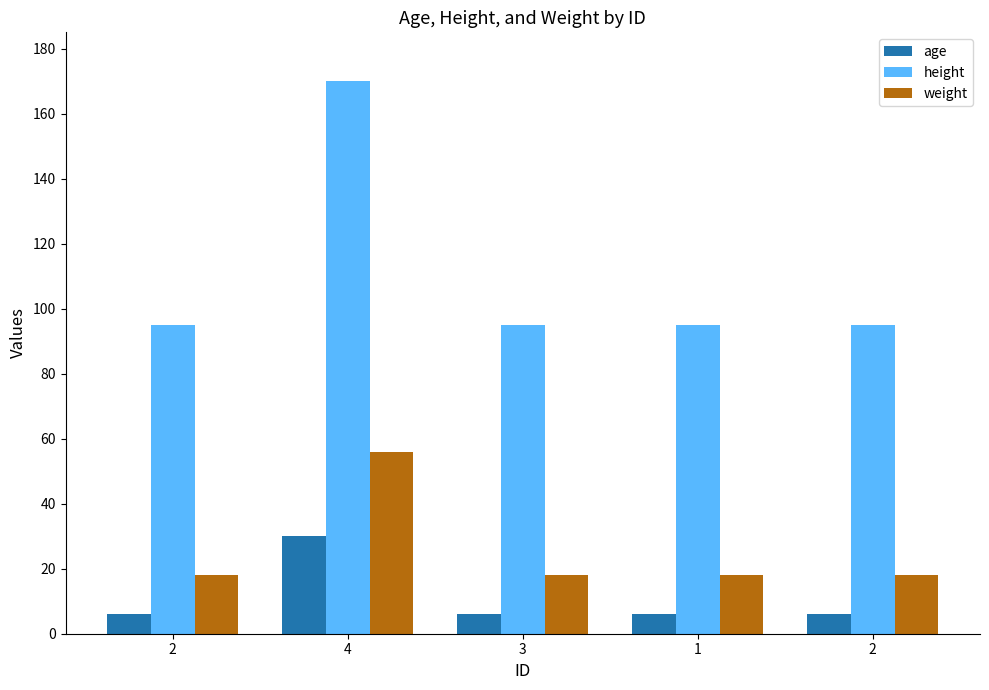

The height series shows 46 at 3. True or false?

False